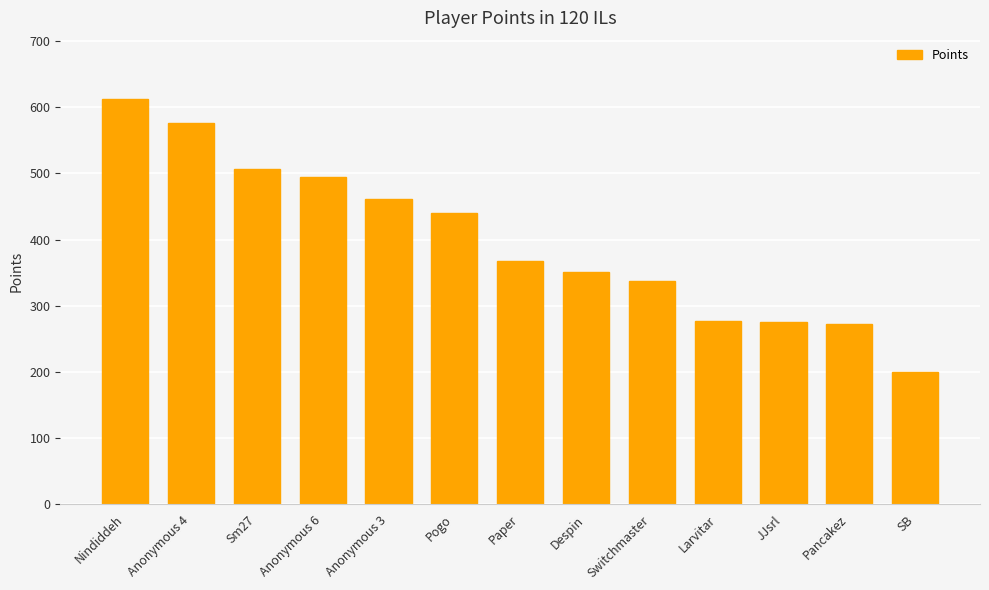

What is the value of the 13th bar from the left?

200